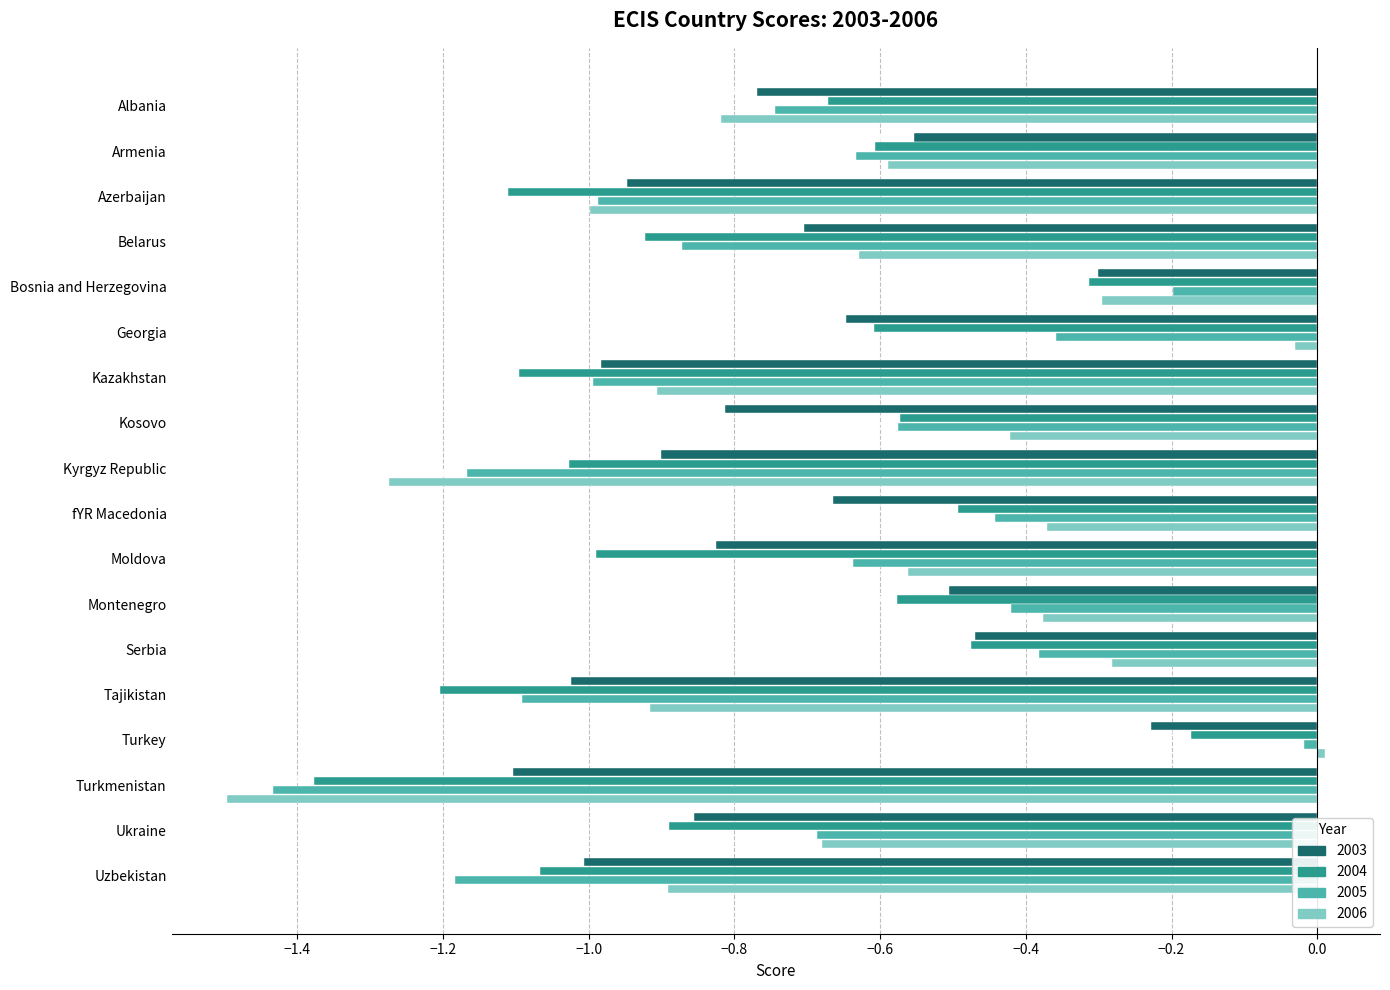

List the series in order of their overall mean, lowest first.

2004, 2003, 2005, 2006